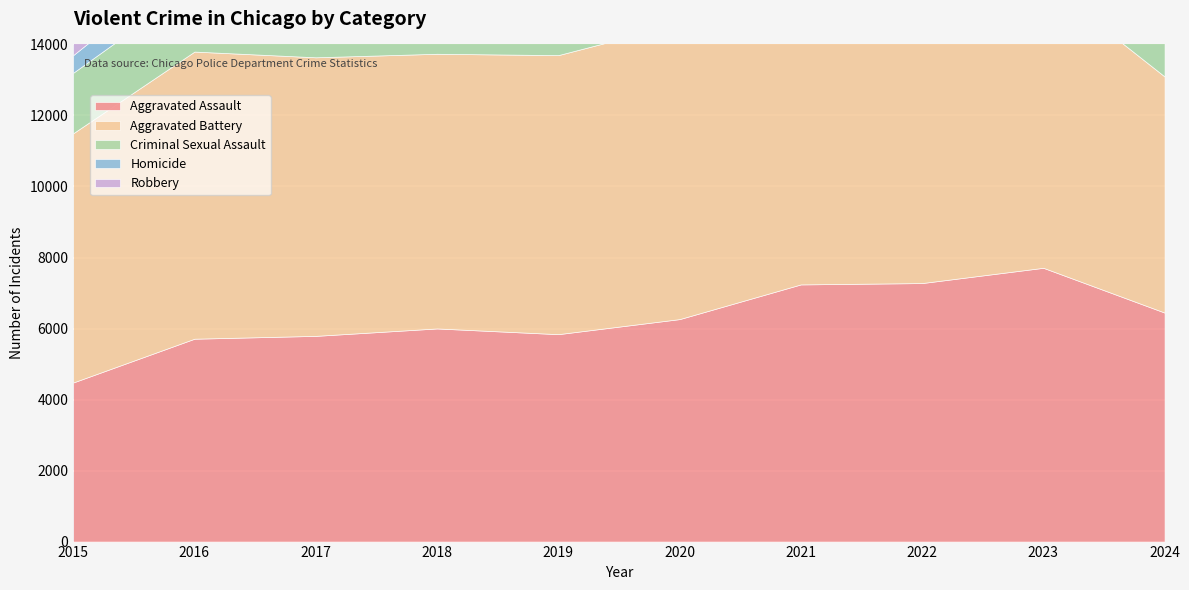

Rank the categories by Aggravated Battery value from highest to lowest.

2021, 2020, 2016, 2023, 2019, 2017, 2018, 2022, 2015, 2024